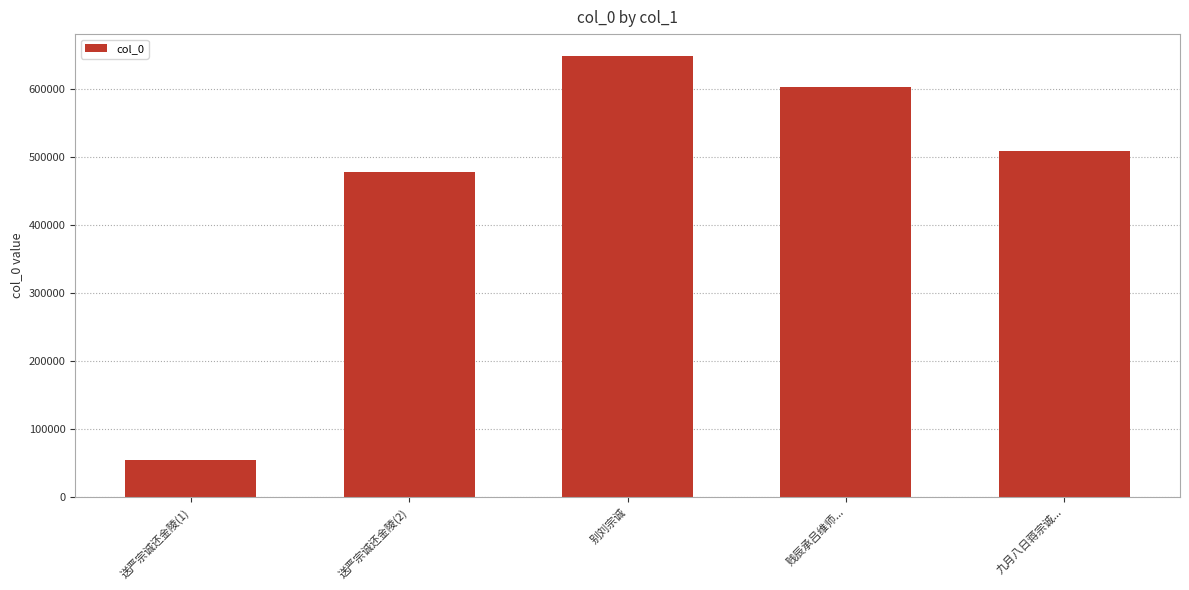

Approximately how many times larger is the value at 九月八日蒋宗诚... compared to 贱辰承吕维师...?

0.8